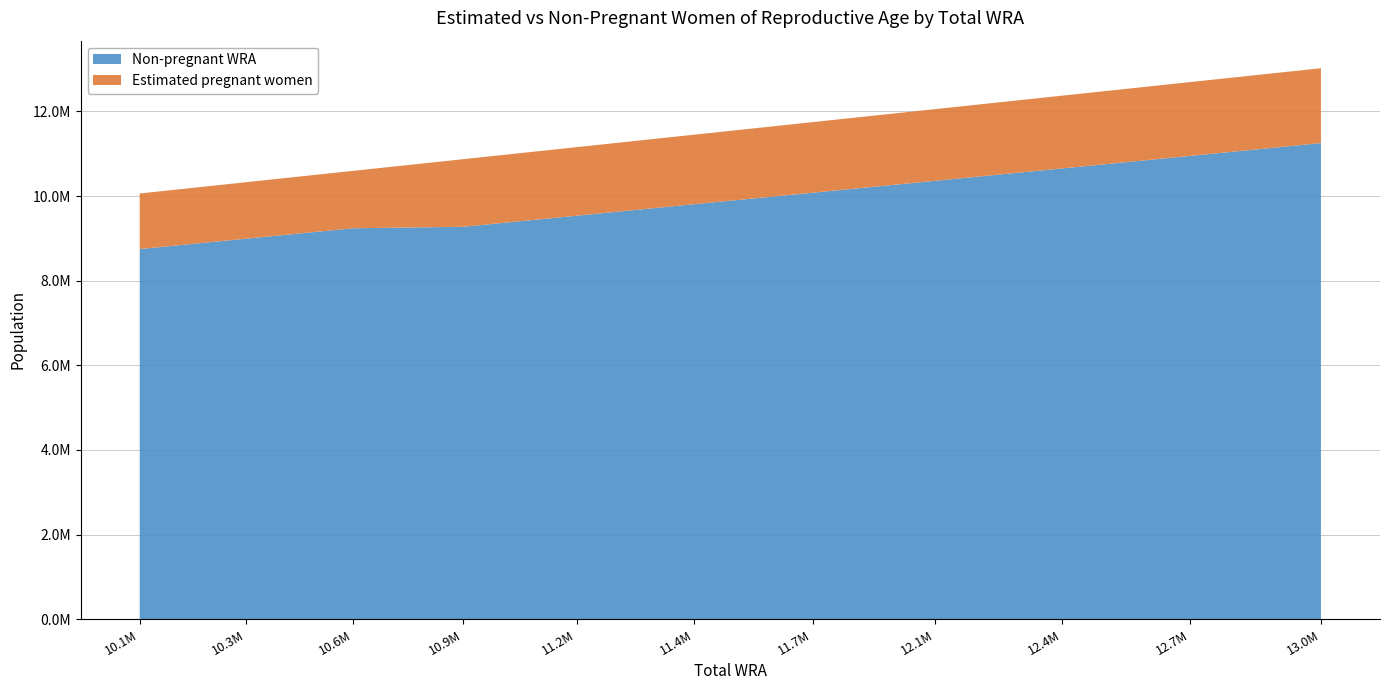

Reading right to left, what are all the values shown in this chart?

Estimated pregnant women: 1769163.9	1744272.9	1719184.5	1693847.8	1668312.7	1642630.4	1620206.1	1597385.8	1356890.4	1334555.7	1313164.4
Non-pregnant WRA: 11250836.1	10948727.1	10651815.5	10360152.2	10077687.3	9806369.6	9534793.9	9272614.2	9238109.6	8991444.3	8746835.6